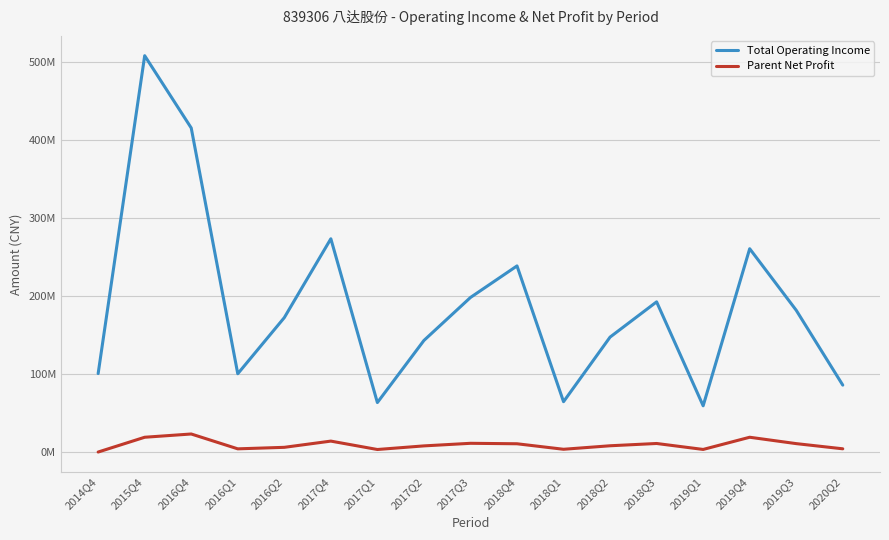

Is this an area chart (filled region under the line)?

No